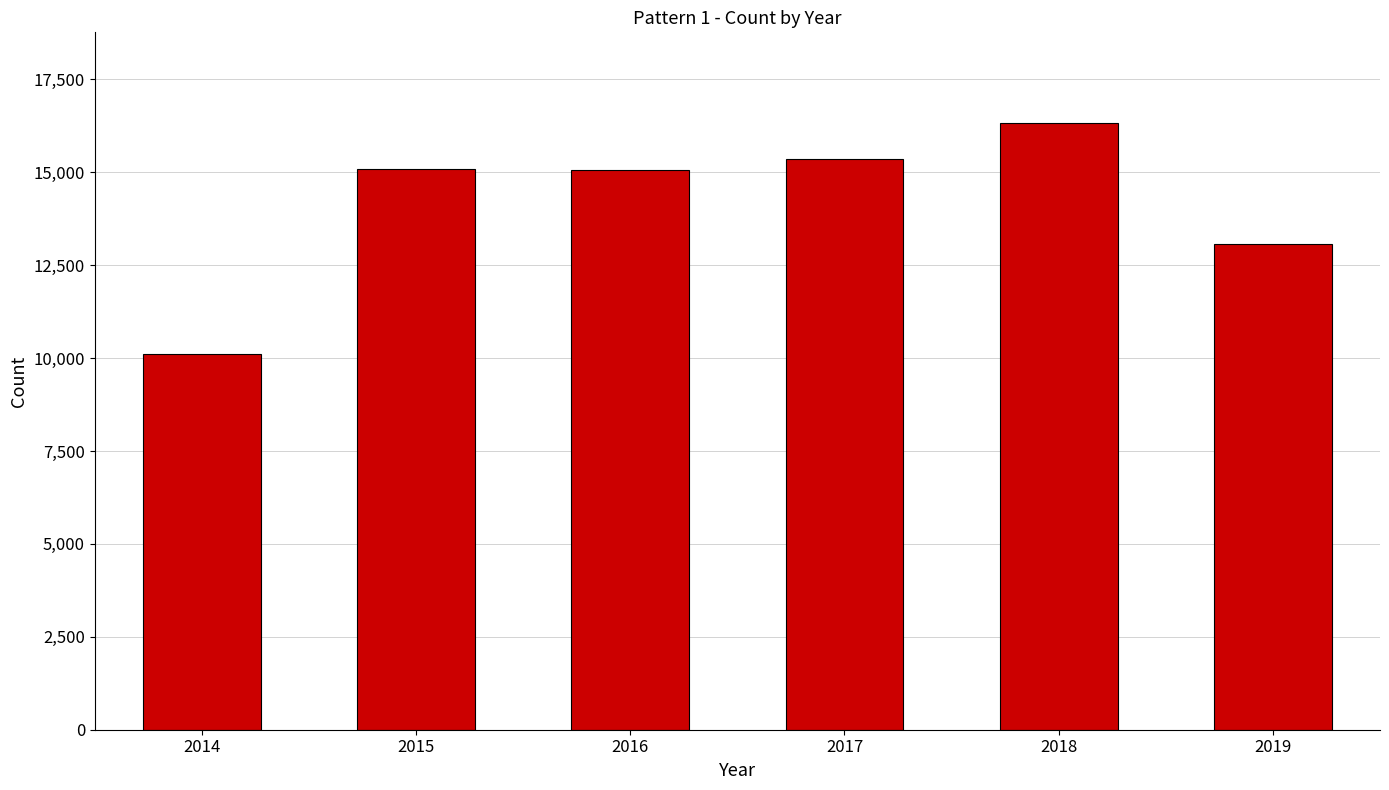

What is the change in value from 2016 to 2019?

-1988